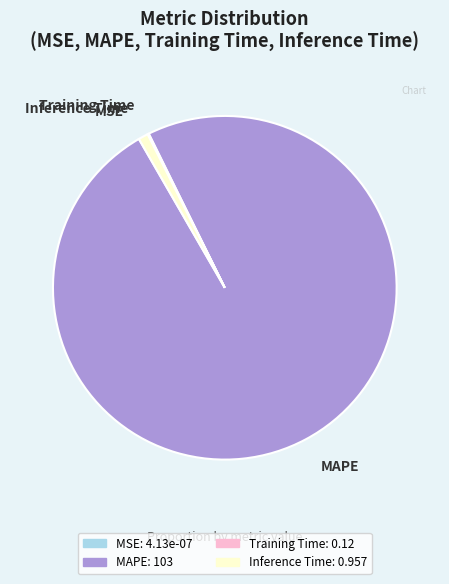

Which slice is the largest?

MAPE